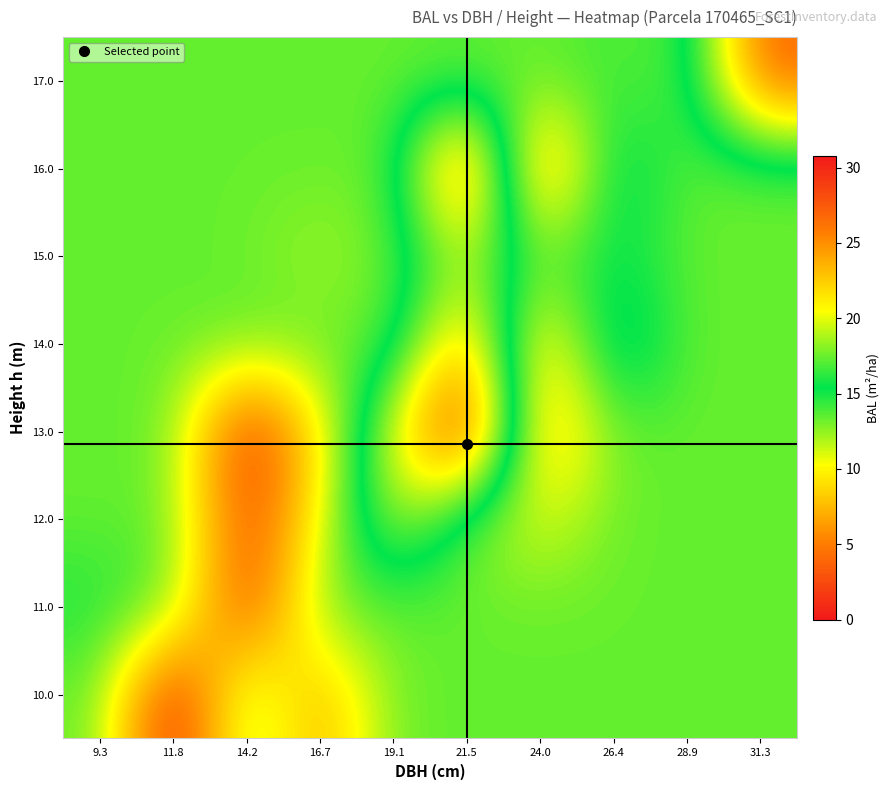

At 14.2, list the series in order from smallest to largest.

10.0, 14.0, 15.0, 16.0, 17.0, 12.0, 11.0, 13.0